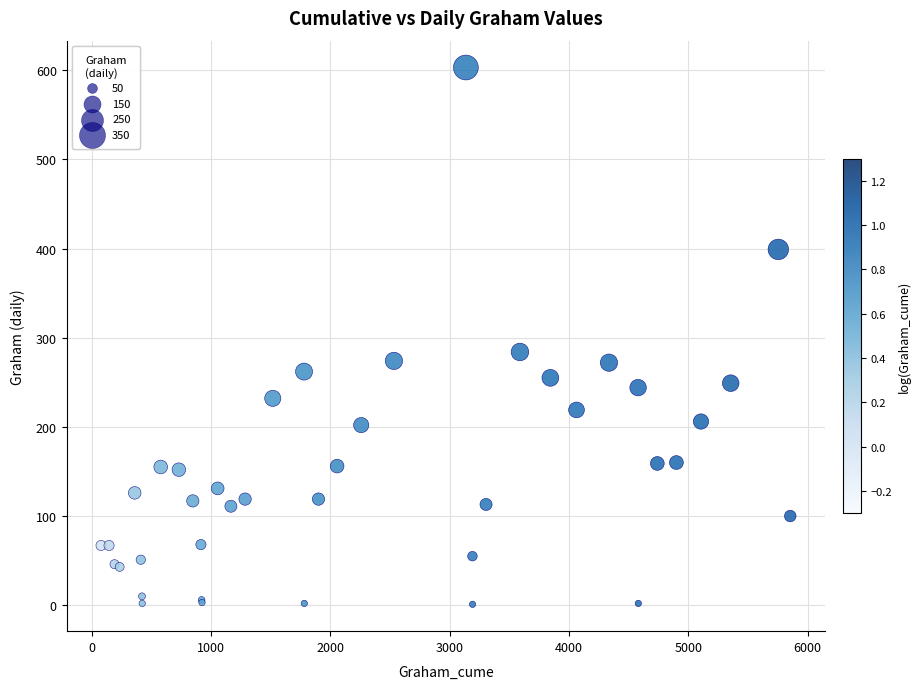

What Y value in the scatter plot is closest to 302?

284